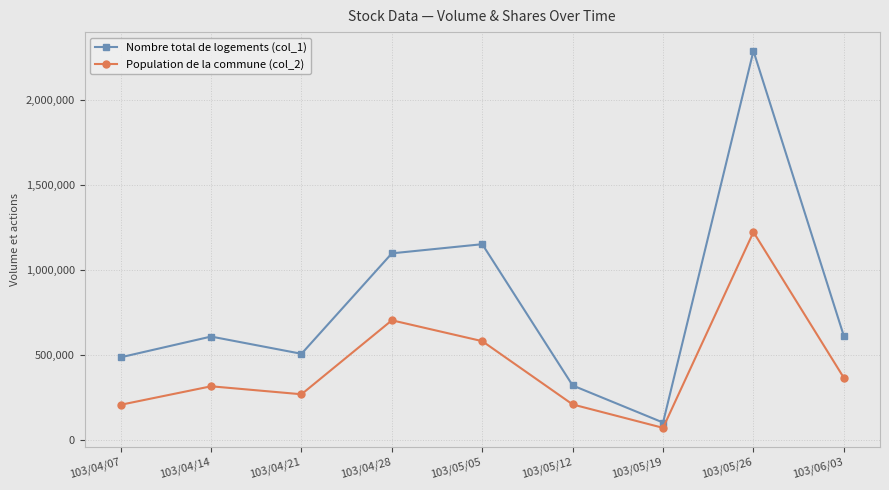

Is the value of Population de la commune (col_2) at 103/05/19 greater than the value of Nombre total de logements (col_1) at 103/05/05?

No